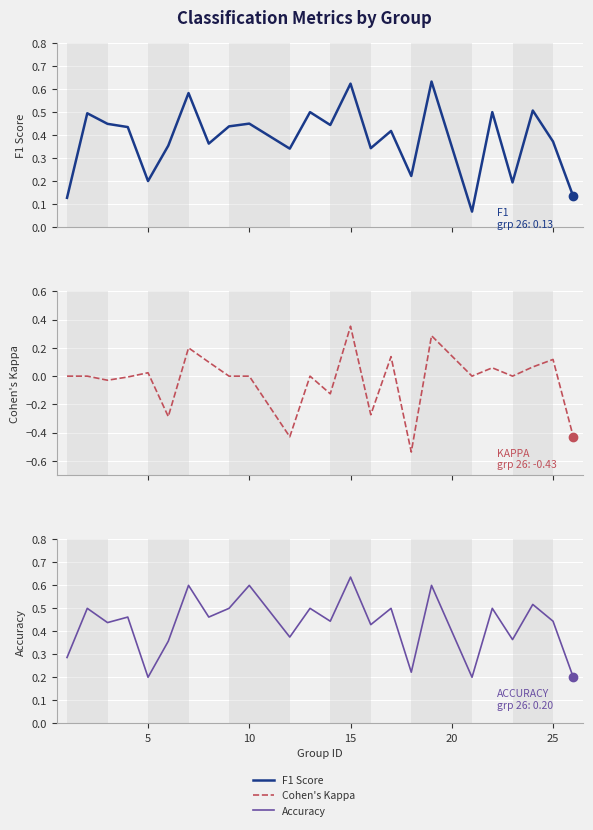

What is the lowest value of the f1 series?

0.1